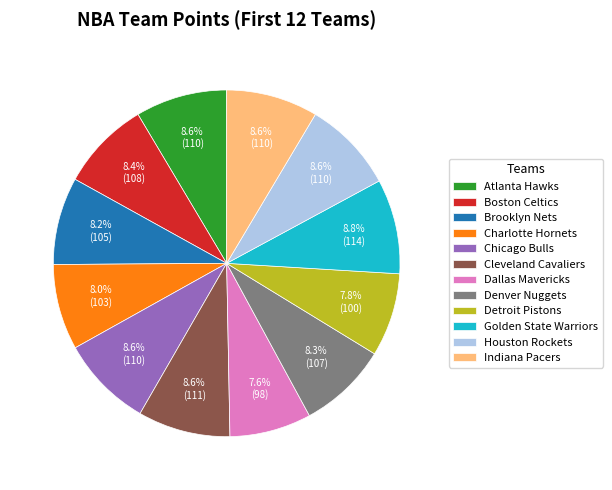

What percentage is the Golden State Warriors slice, to the nearest percent?

9%